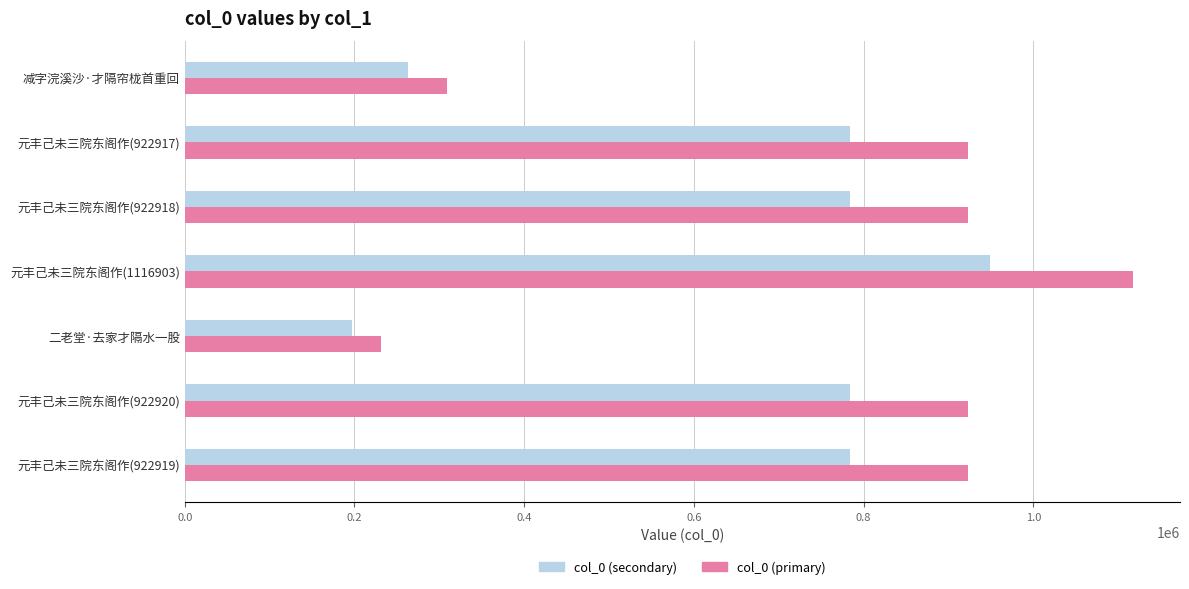

What is the greatest value displayed?

1116903.0